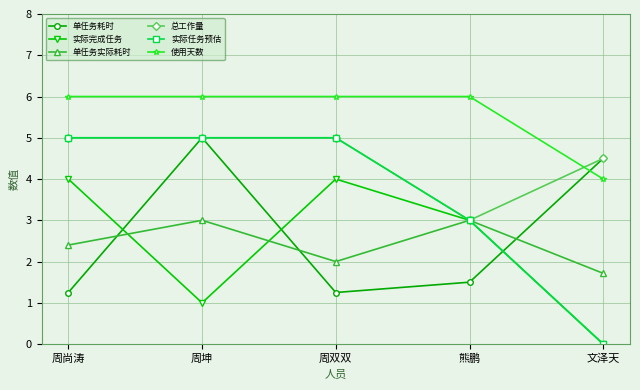

Count the number of categories in the chart.

5